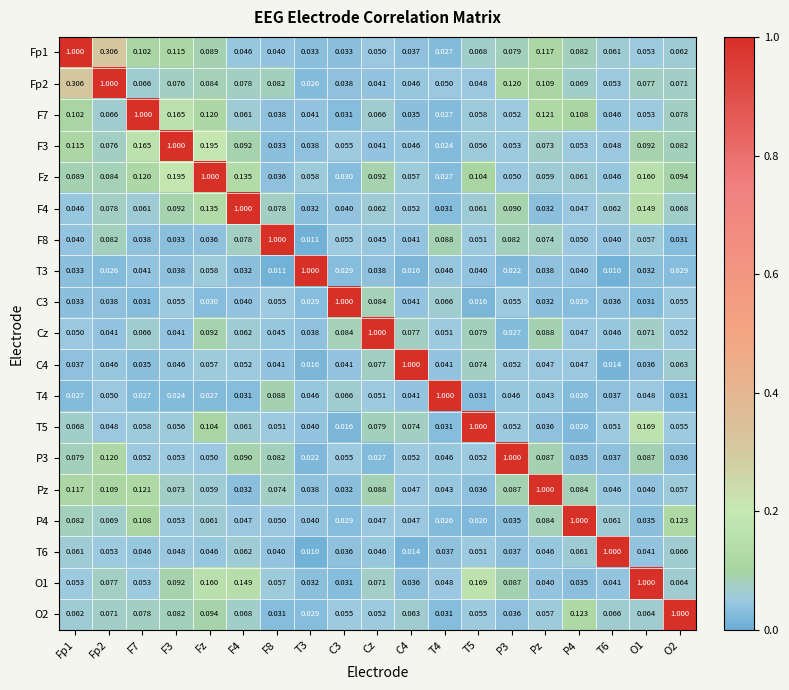

Which series has the largest total across all categories?

Fz